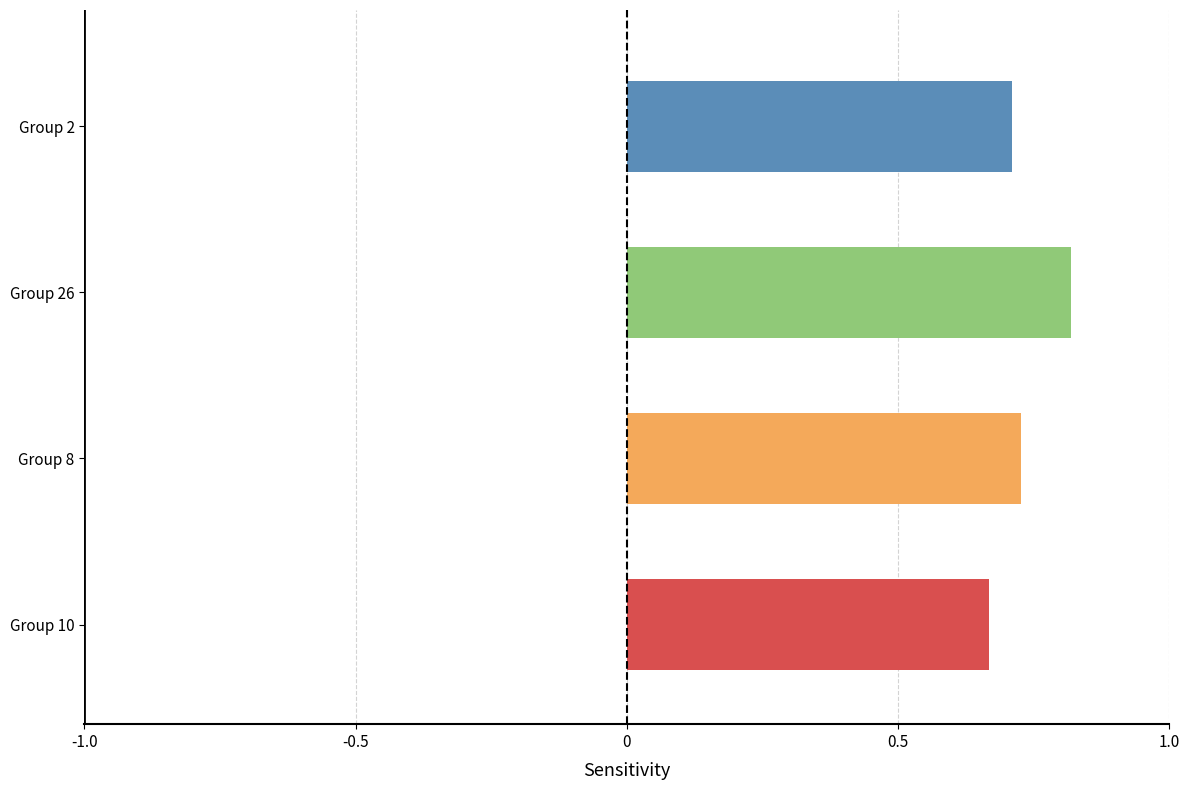

What is the greatest value displayed?

0.8